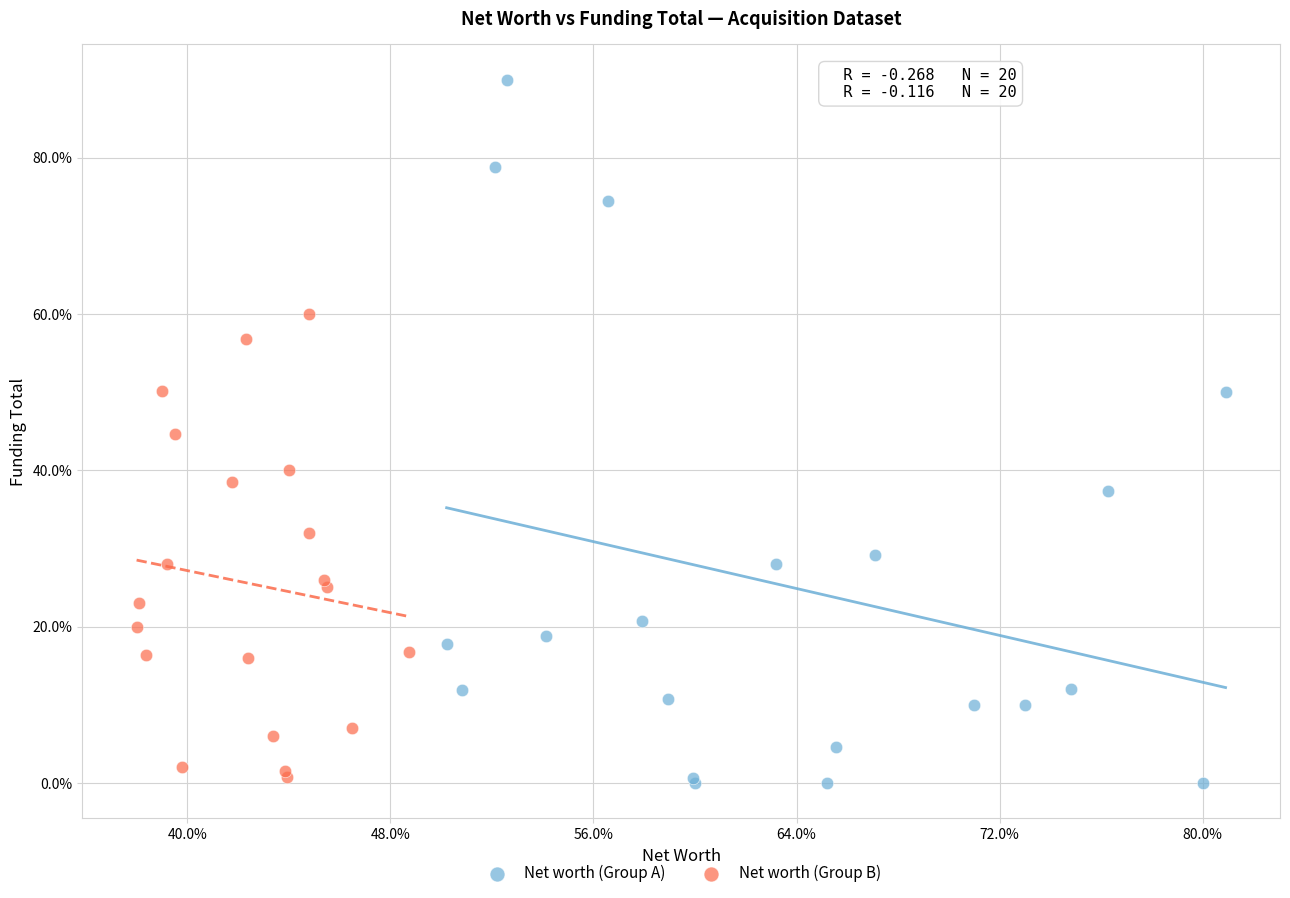

Which series contains the lowest Y value?

Net worth (Group A)